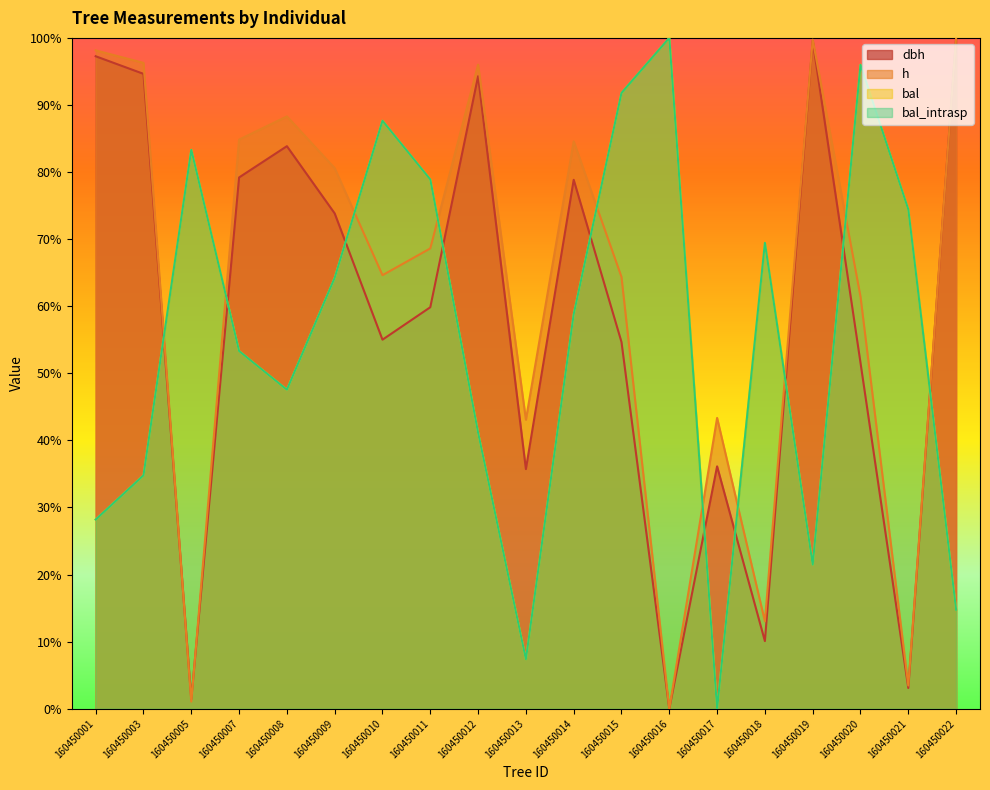

How many intersections are there between dbh and bal?

10